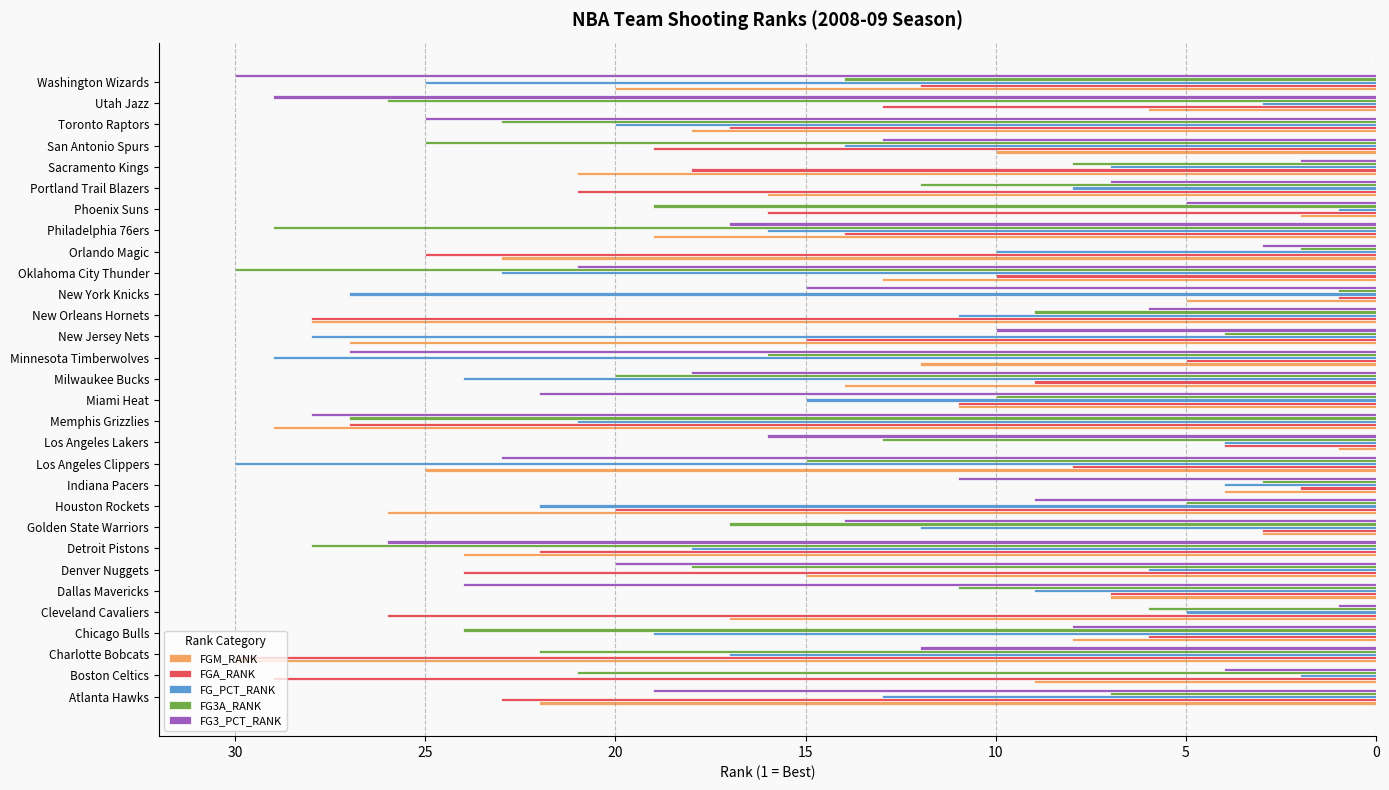

The FGM_RANK series shows 32 at Orlando Magic. True or false?

False